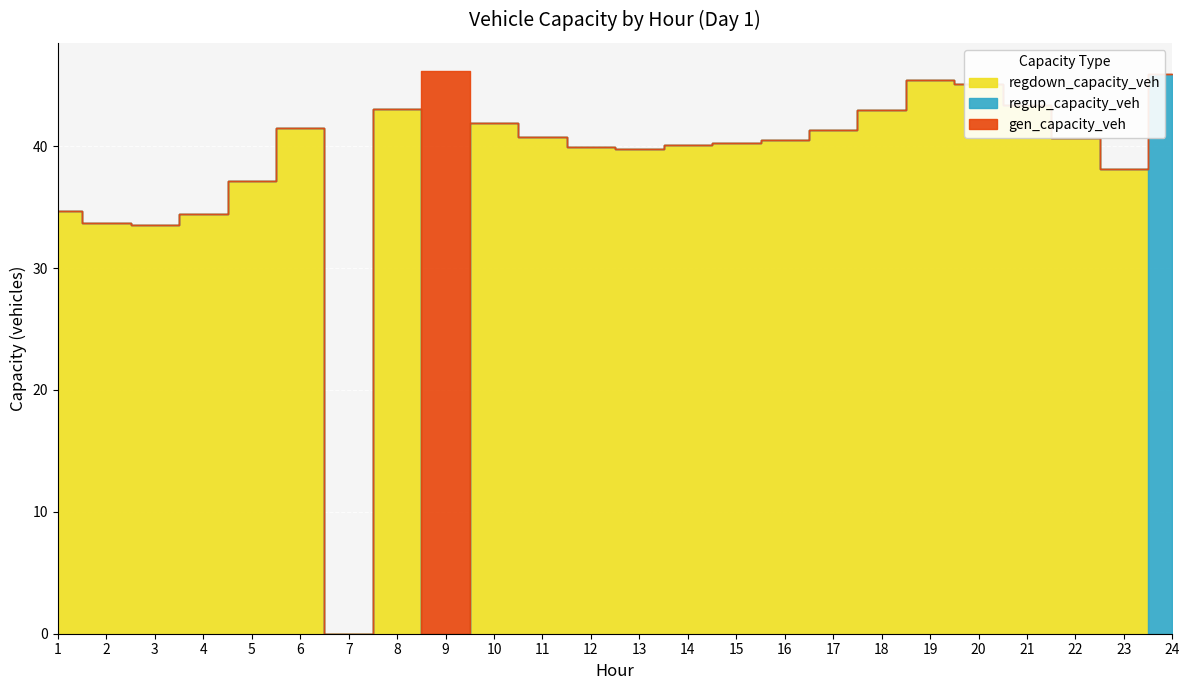

What is the total value across all series at 3?

33.6